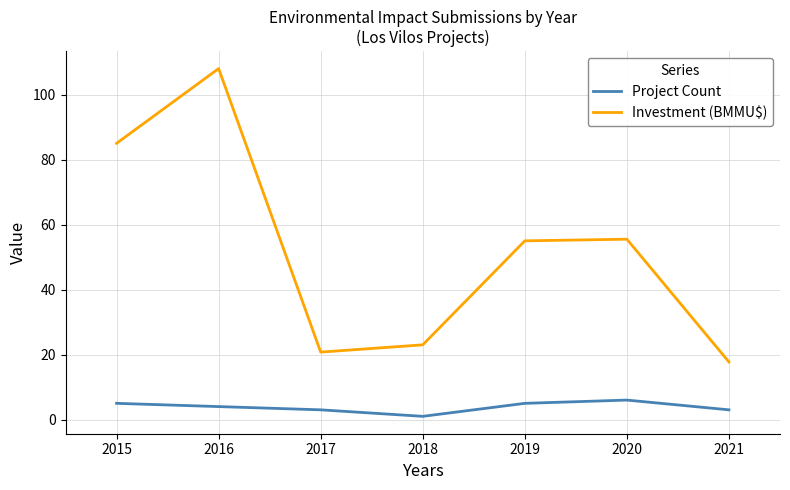

What is the difference between the highest and lowest values at 2017?

17.8